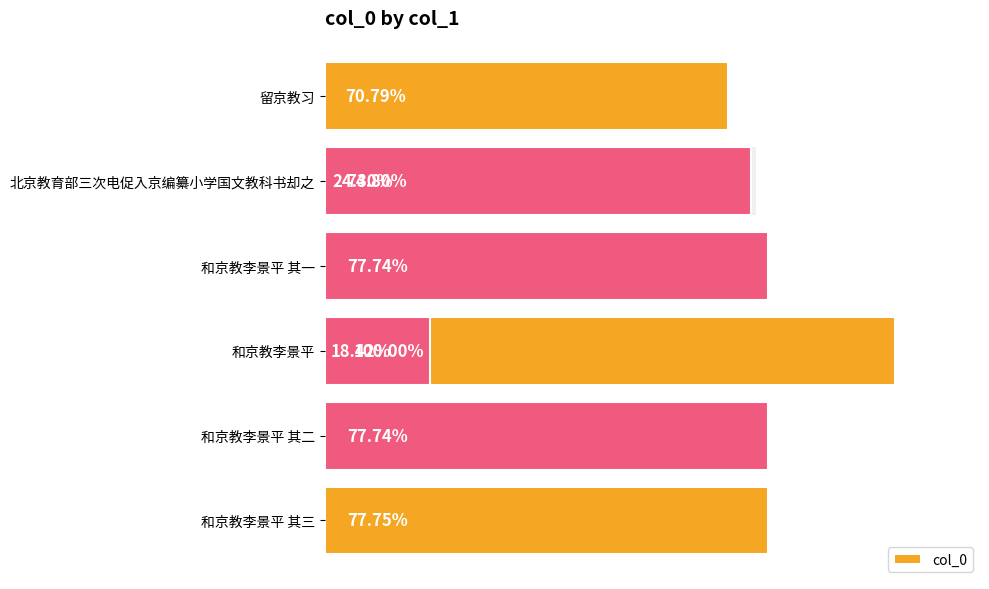

The value at 0.8 is 268772. True or false?

True